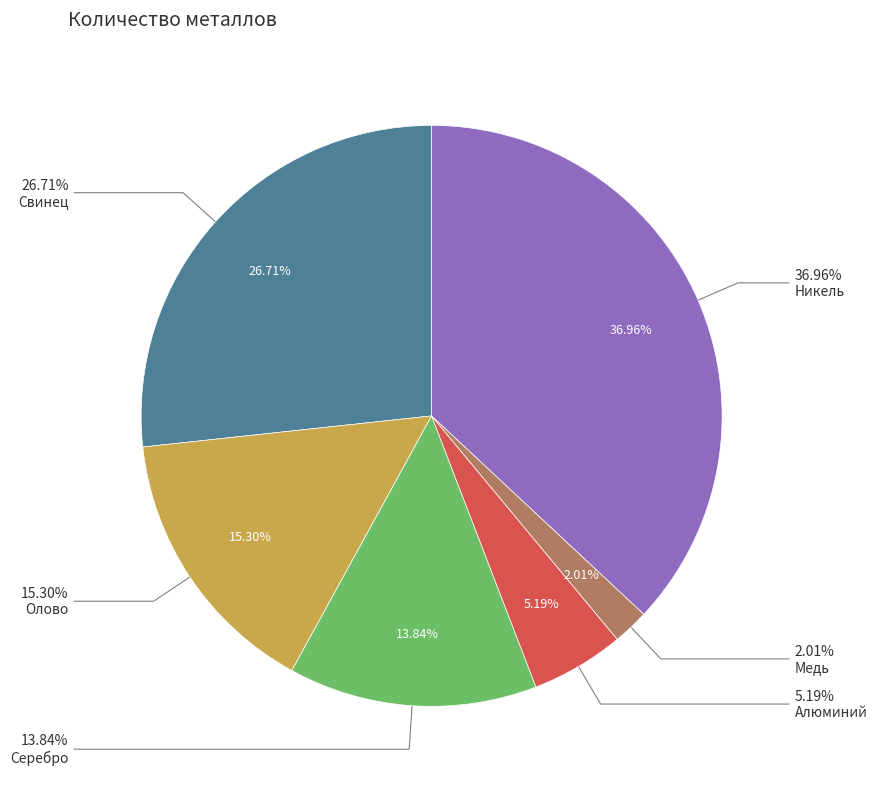

True or false: Медь accounts for 2% of the total.

True